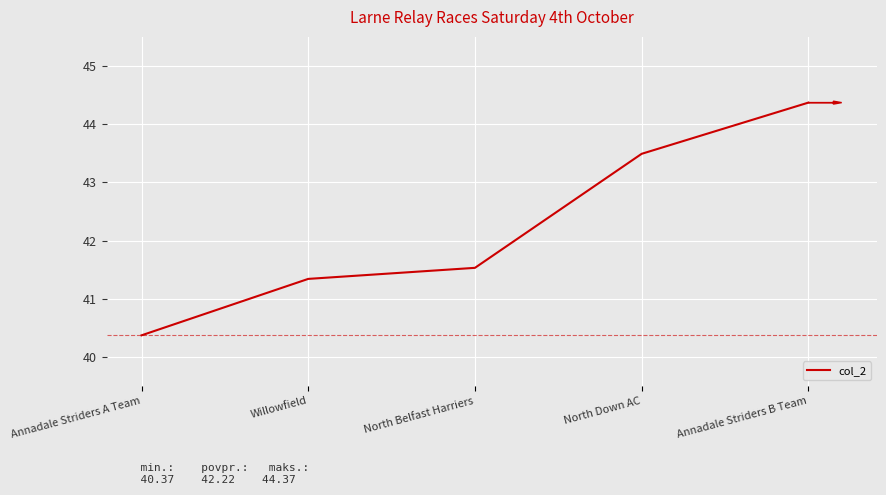

The value at North Down AC is 68.0. True or false?

False